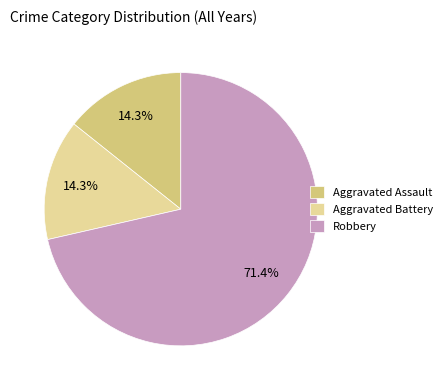

What is the majority slice?

Robbery